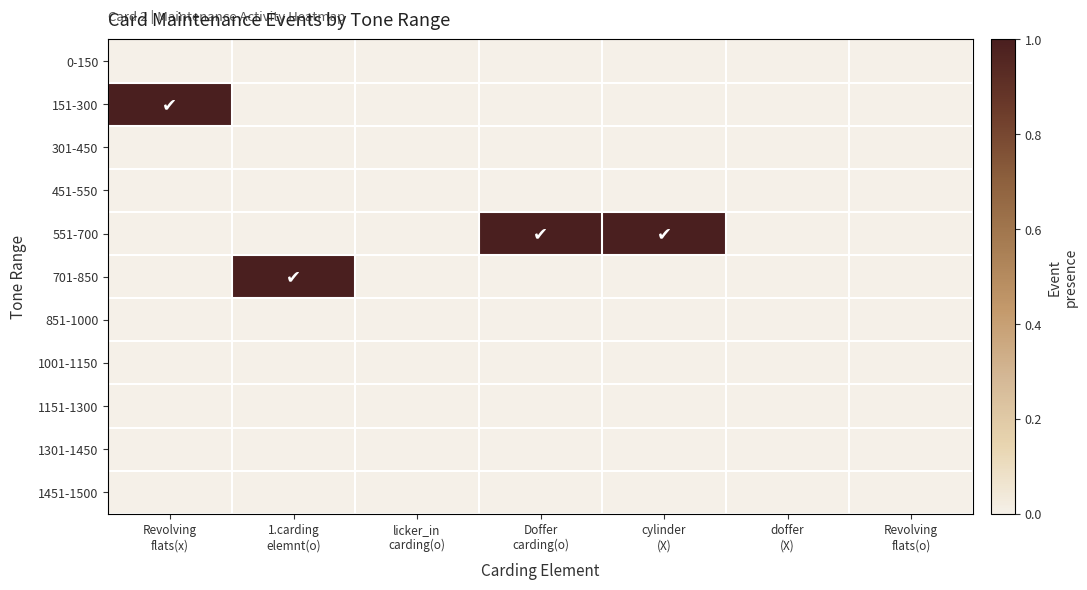

Reading left to right, what are all the values shown in this chart?

0-150: Revolving
flats(x)=0	1.carding
elemnt(o)=0	licker_in
carding(o)=0	Doffer
carding(o)=0	cylinder
(X)=0	doffer
(X)=0	Revolving
flats(o)=0
151-300: Revolving
flats(x)=1	1.carding
elemnt(o)=0	licker_in
carding(o)=0	Doffer
carding(o)=0	cylinder
(X)=0	doffer
(X)=0	Revolving
flats(o)=0
301-450: Revolving
flats(x)=0	1.carding
elemnt(o)=0	licker_in
carding(o)=0	Doffer
carding(o)=0	cylinder
(X)=0	doffer
(X)=0	Revolving
flats(o)=0
451-550: Revolving
flats(x)=0	1.carding
elemnt(o)=0	licker_in
carding(o)=0	Doffer
carding(o)=0	cylinder
(X)=0	doffer
(X)=0	Revolving
flats(o)=0
551-700: Revolving
flats(x)=0	1.carding
elemnt(o)=0	licker_in
carding(o)=0	Doffer
carding(o)=1	cylinder
(X)=1	doffer
(X)=0	Revolving
flats(o)=0
701-850: Revolving
flats(x)=0	1.carding
elemnt(o)=1	licker_in
carding(o)=0	Doffer
carding(o)=0	cylinder
(X)=0	doffer
(X)=0	Revolving
flats(o)=0
851-1000: Revolving
flats(x)=0	1.carding
elemnt(o)=0	licker_in
carding(o)=0	Doffer
carding(o)=0	cylinder
(X)=0	doffer
(X)=0	Revolving
flats(o)=0
1001-1150: Revolving
flats(x)=0	1.carding
elemnt(o)=0	licker_in
carding(o)=0	Doffer
carding(o)=0	cylinder
(X)=0	doffer
(X)=0	Revolving
flats(o)=0
1151-1300: Revolving
flats(x)=0	1.carding
elemnt(o)=0	licker_in
carding(o)=0	Doffer
carding(o)=0	cylinder
(X)=0	doffer
(X)=0	Revolving
flats(o)=0
1301-1450: Revolving
flats(x)=0	1.carding
elemnt(o)=0	licker_in
carding(o)=0	Doffer
carding(o)=0	cylinder
(X)=0	doffer
(X)=0	Revolving
flats(o)=0
1451-1500: Revolving
flats(x)=0	1.carding
elemnt(o)=0	licker_in
carding(o)=0	Doffer
carding(o)=0	cylinder
(X)=0	doffer
(X)=0	Revolving
flats(o)=0